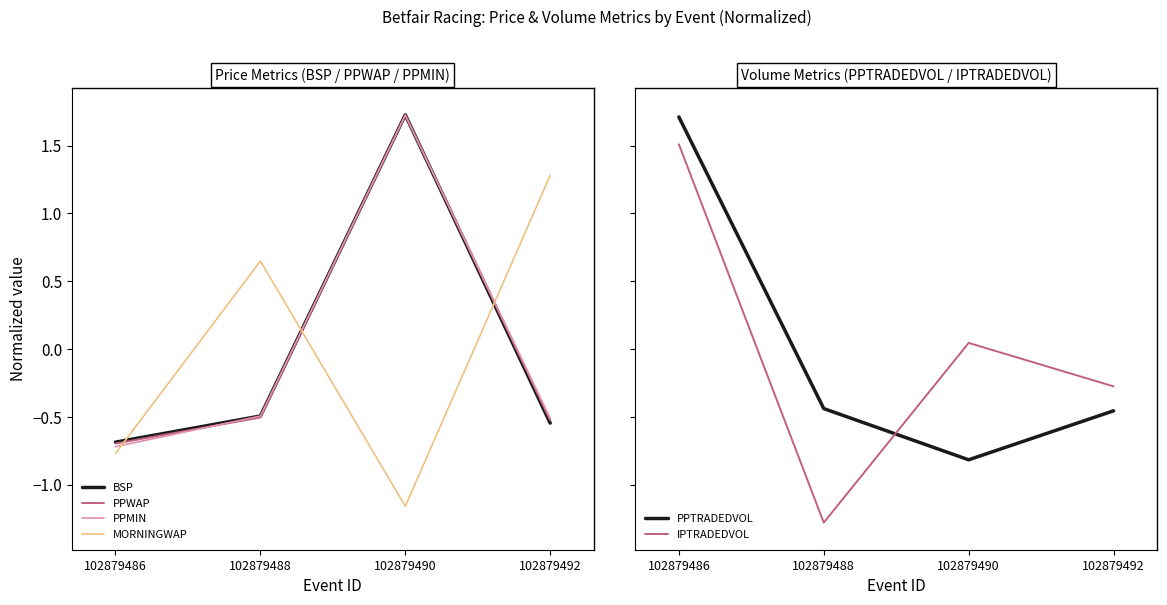

How many interior local valleys does the PPTRADEDVOL series have?

1